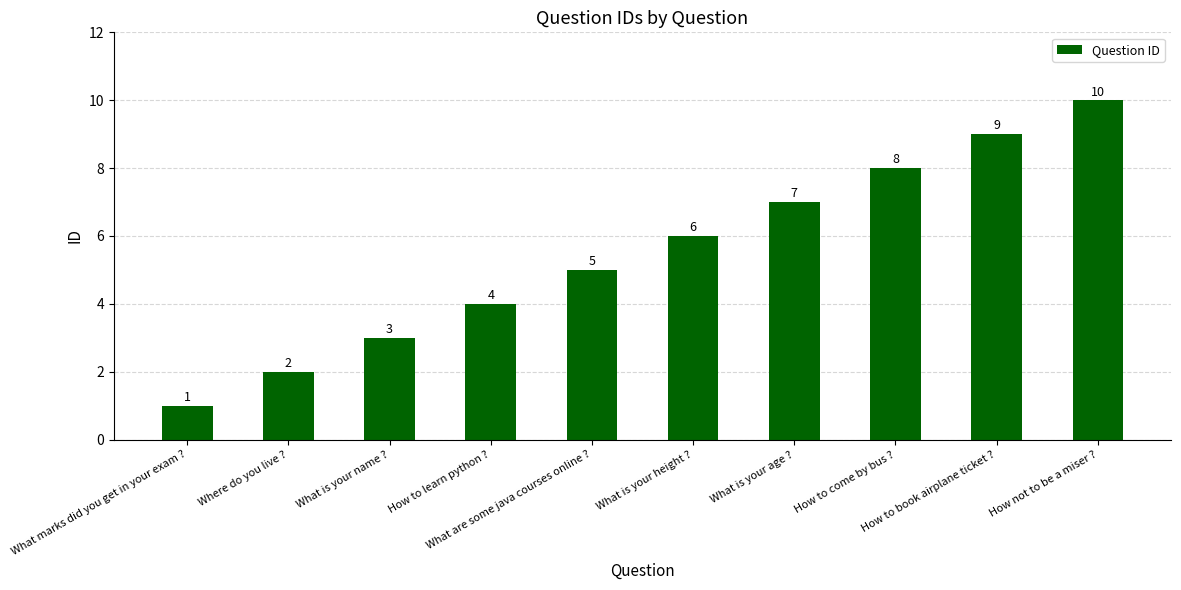

Which has a higher value, How not to be a miser ? or What is your age ??

How not to be a miser ?